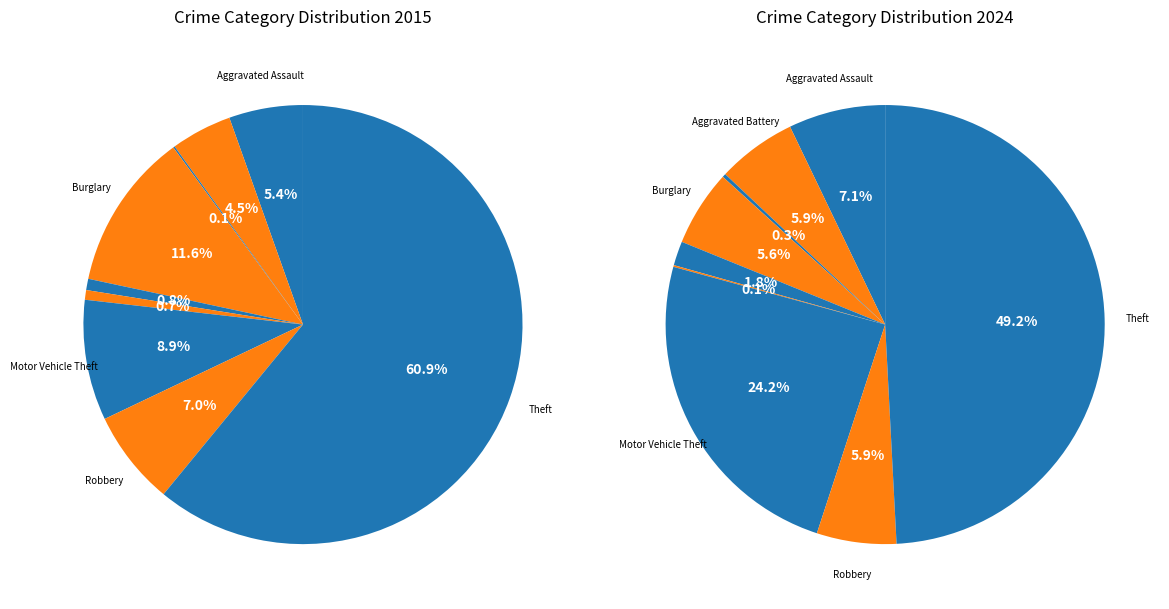

Is it true that Arson is 1% of the pie?

False